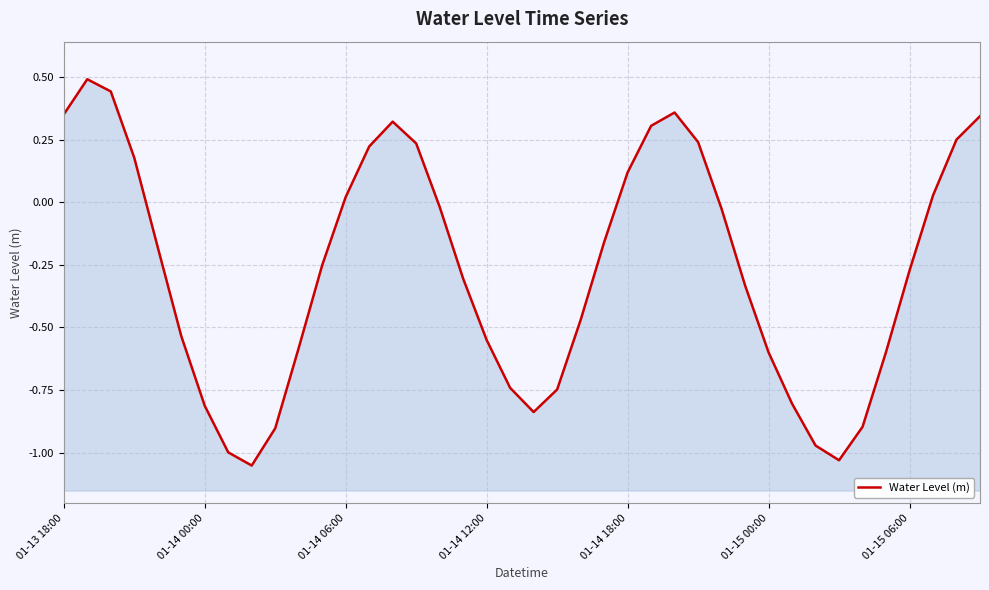

Count the number of categories in the chart.

40